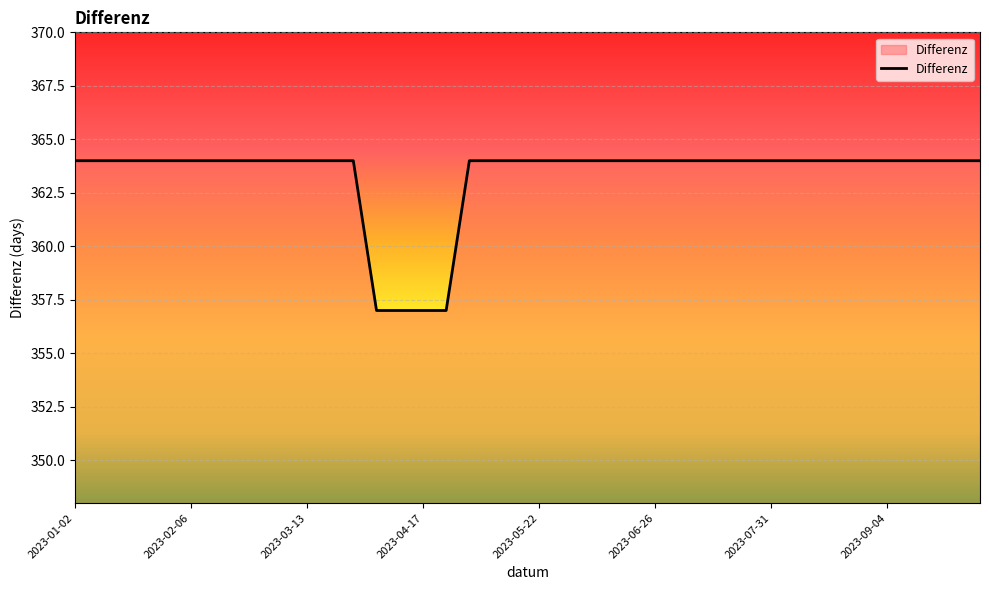

What is the smallest value displayed?

357